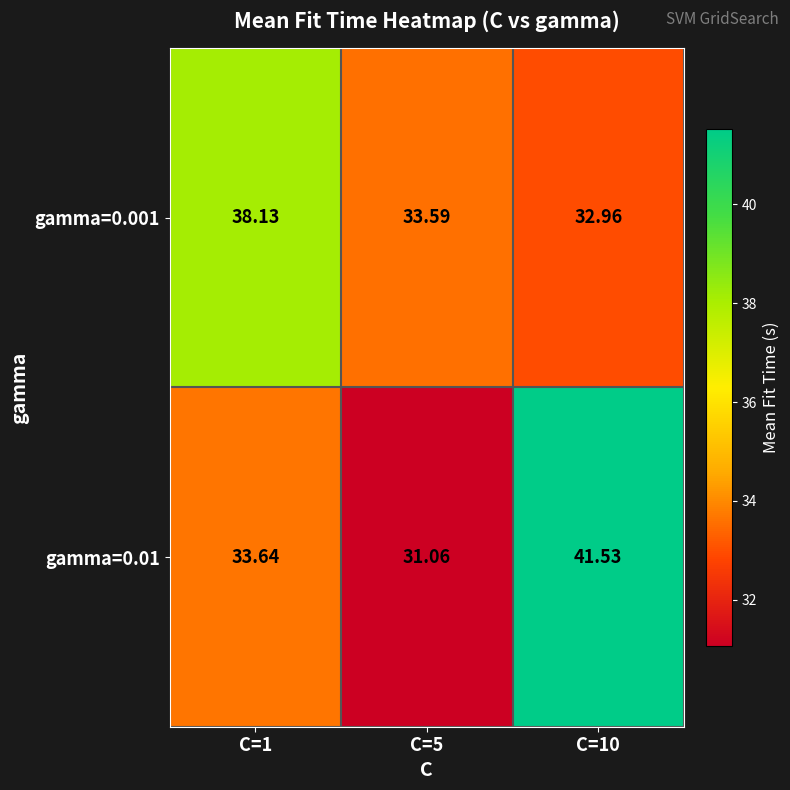

Which series has the widest spread of values?

gamma=0.01